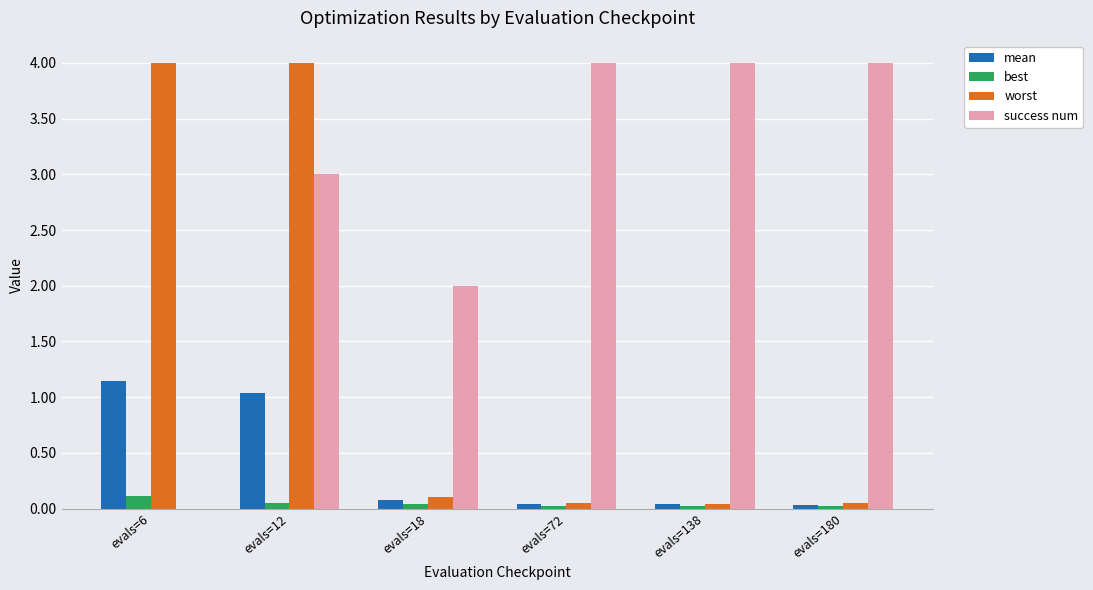

Does the chart contain stacked bars?

No